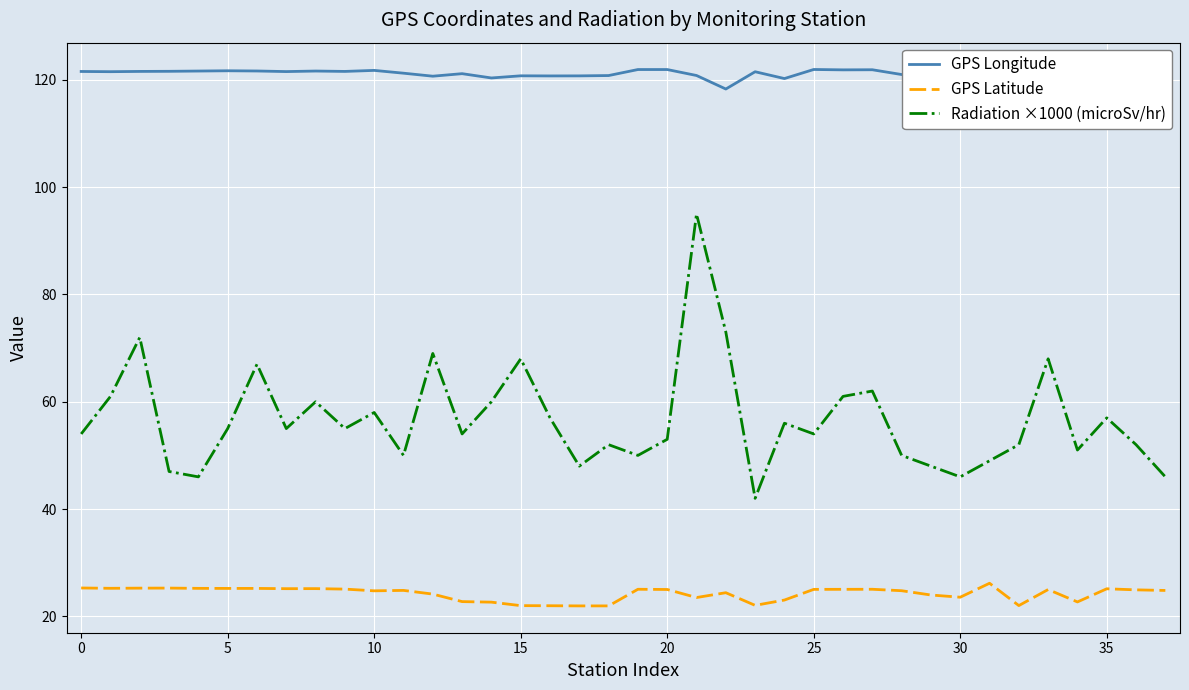

What is the maximum value shown in the chart?

121.9